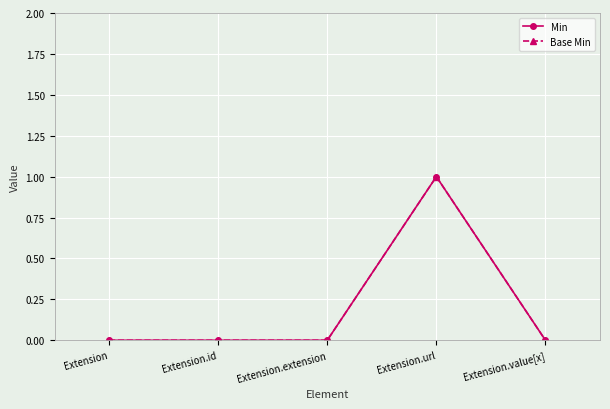

List the series in order of their peak value, highest first.

Min, Base Min